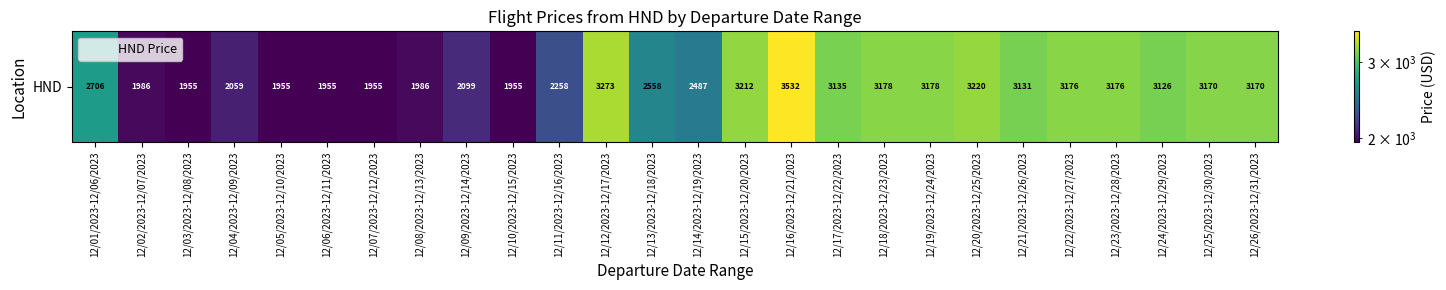

What is the greatest value displayed?

3532